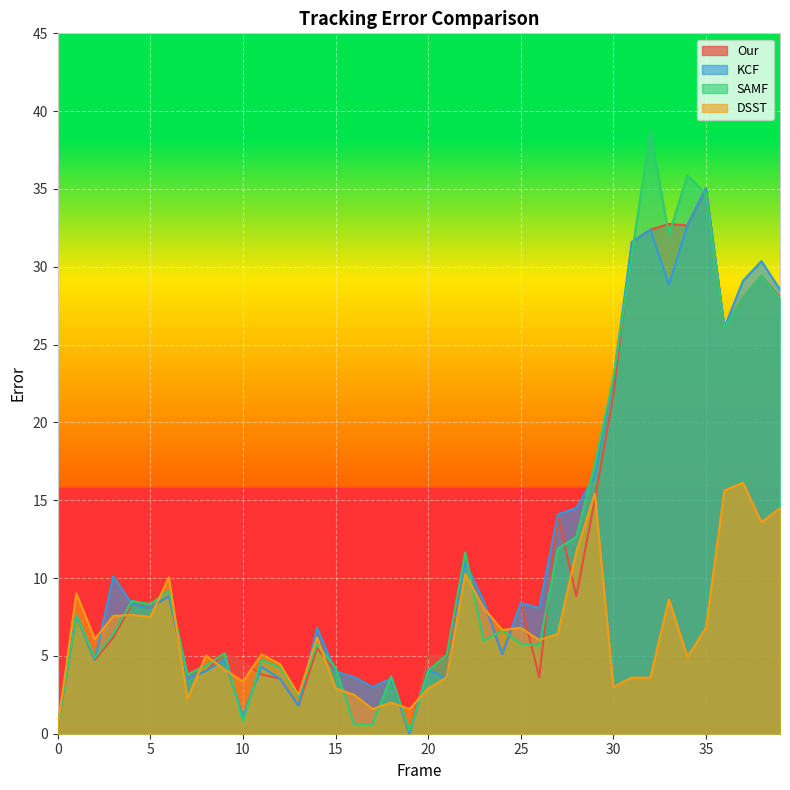

Which series has the largest range (max minus min)?

SAMF